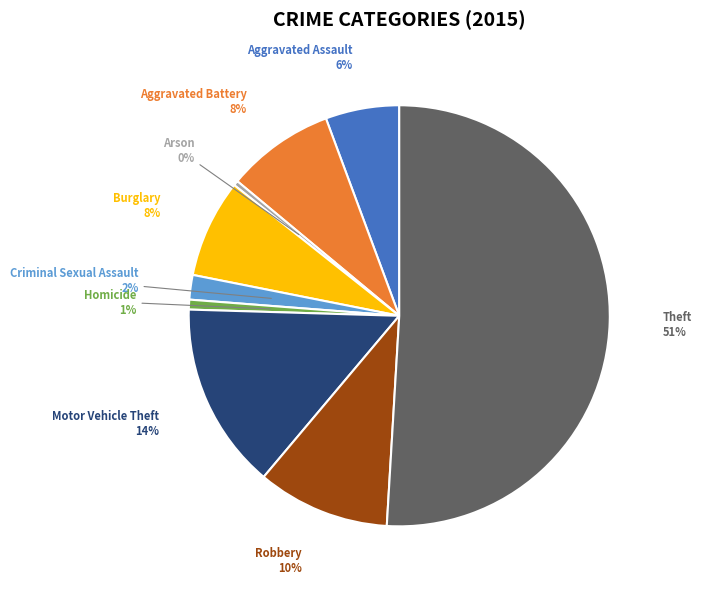

To the nearest percent, what percentage of the pie is Burglary?

8%